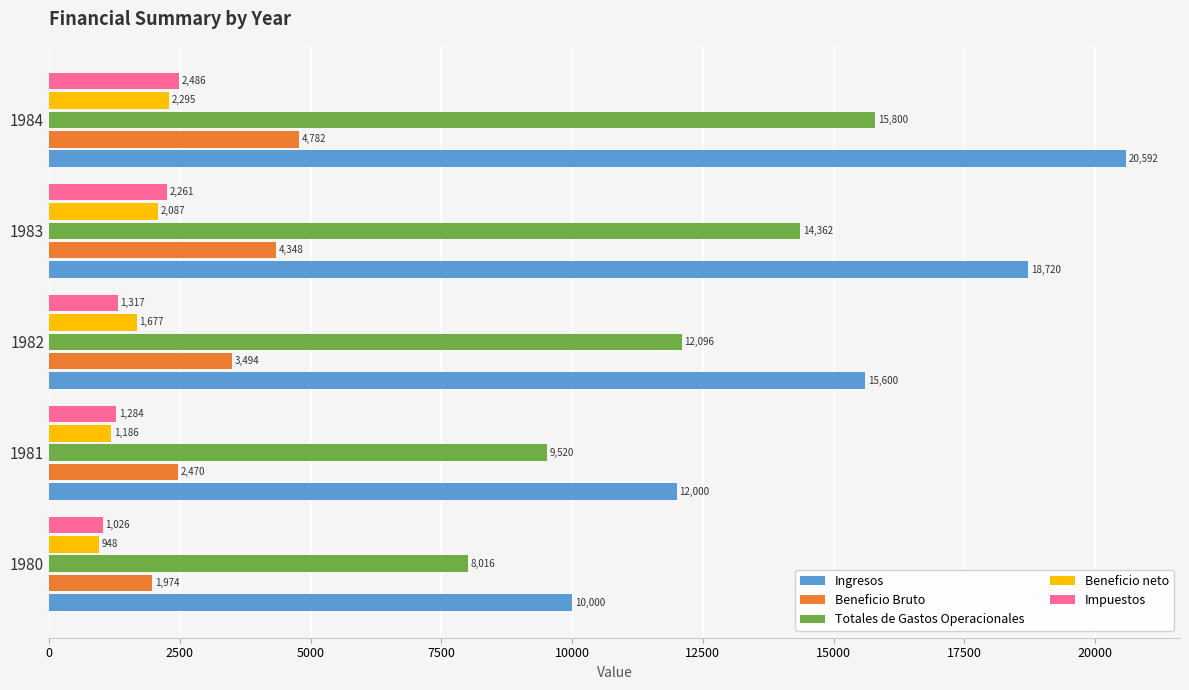

Where is Totales de Gastos Operacionales nearest to the value 11908?

1982